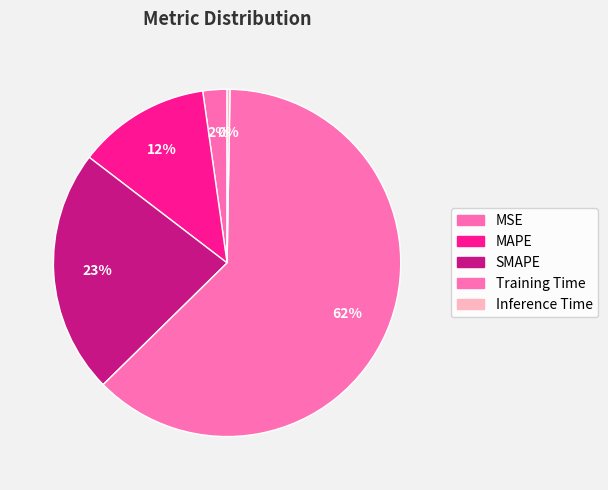

Does MSE represent more than half of the total?

No